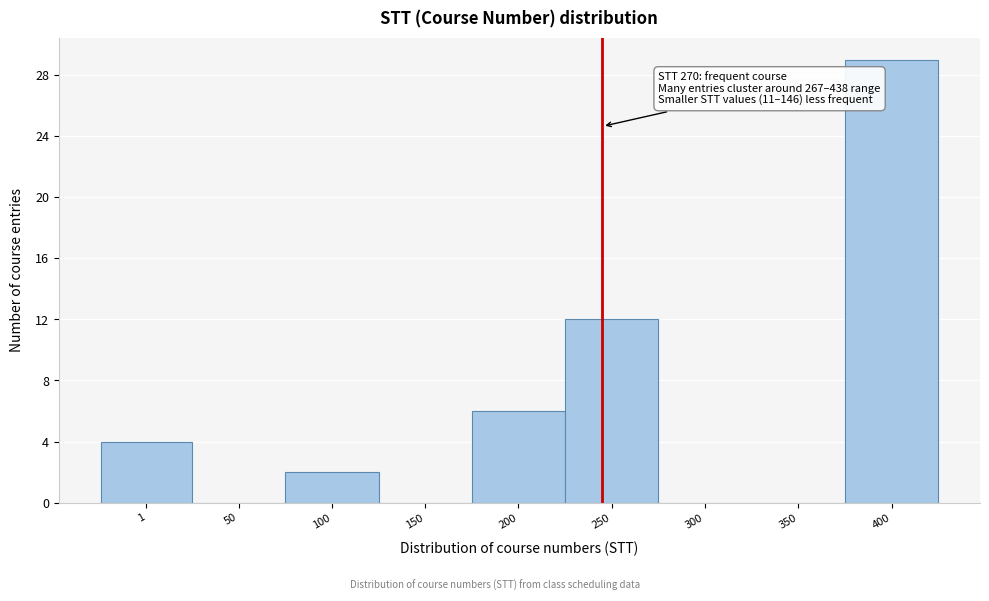

Reading left to right, extract all data points from this chart.

1=4	50=0	100=2	150=0	200=6	250=12	300=0	350=0	400=29